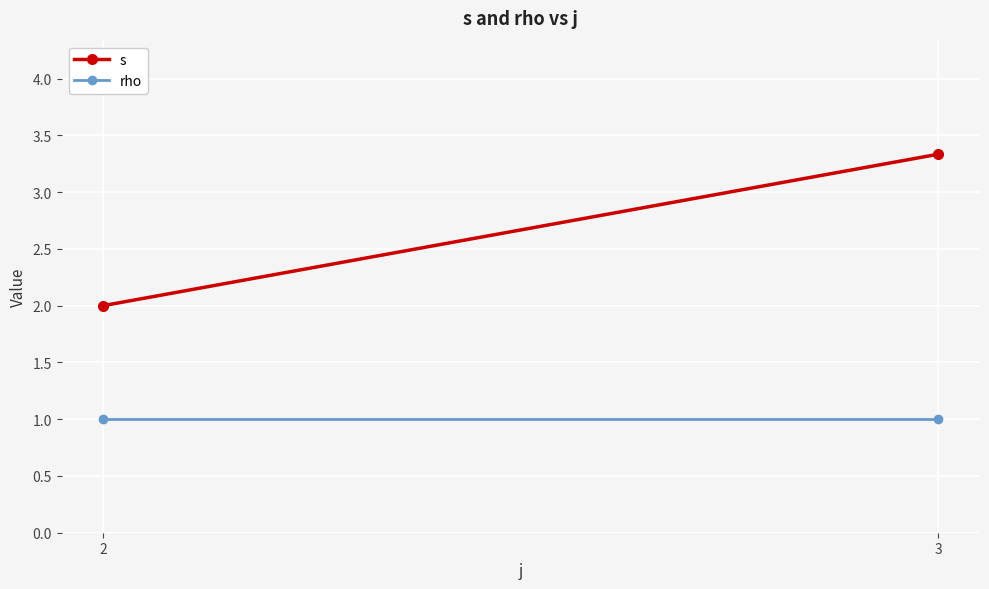

Which series has the widest spread of values?

s